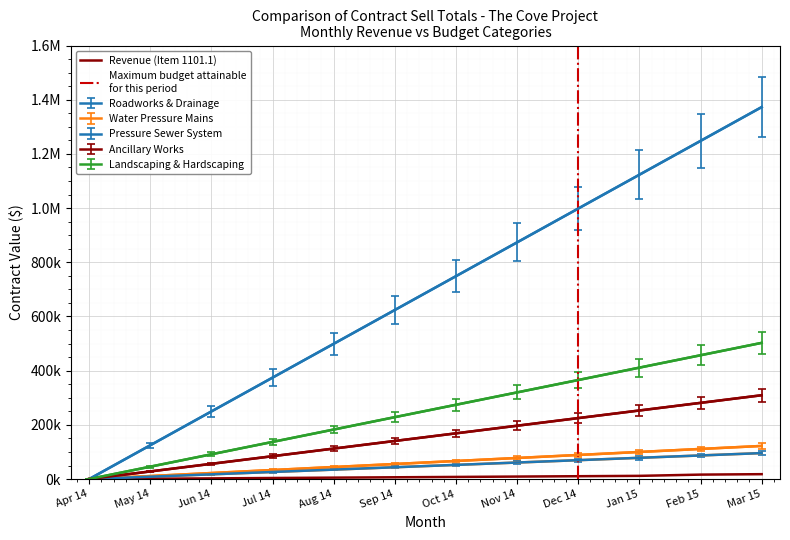

Which series has the largest total across all categories?

Roadworks & Drainage